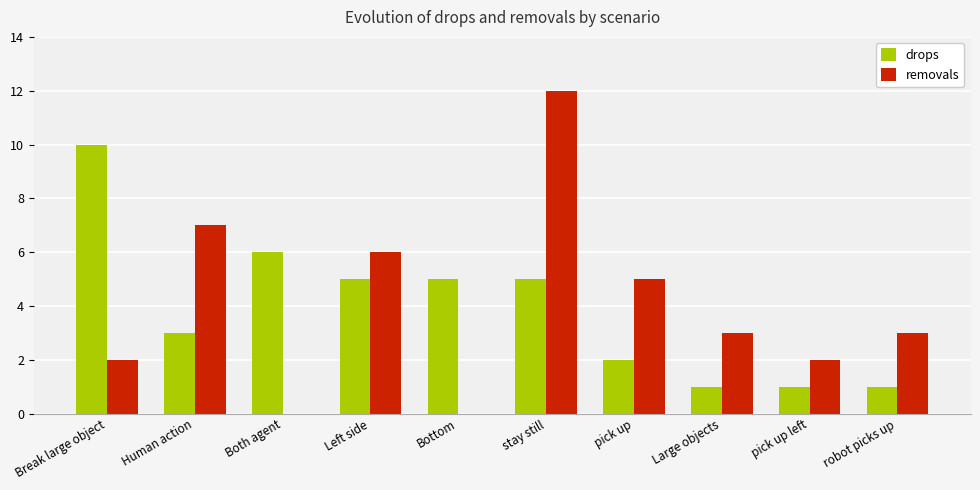

Reading right to left, transcribe all the data shown in this chart.

drops: 1	1	1	2	5	5	5	6	3	10
removals: 3	2	3	5	12	0	6	0	7	2